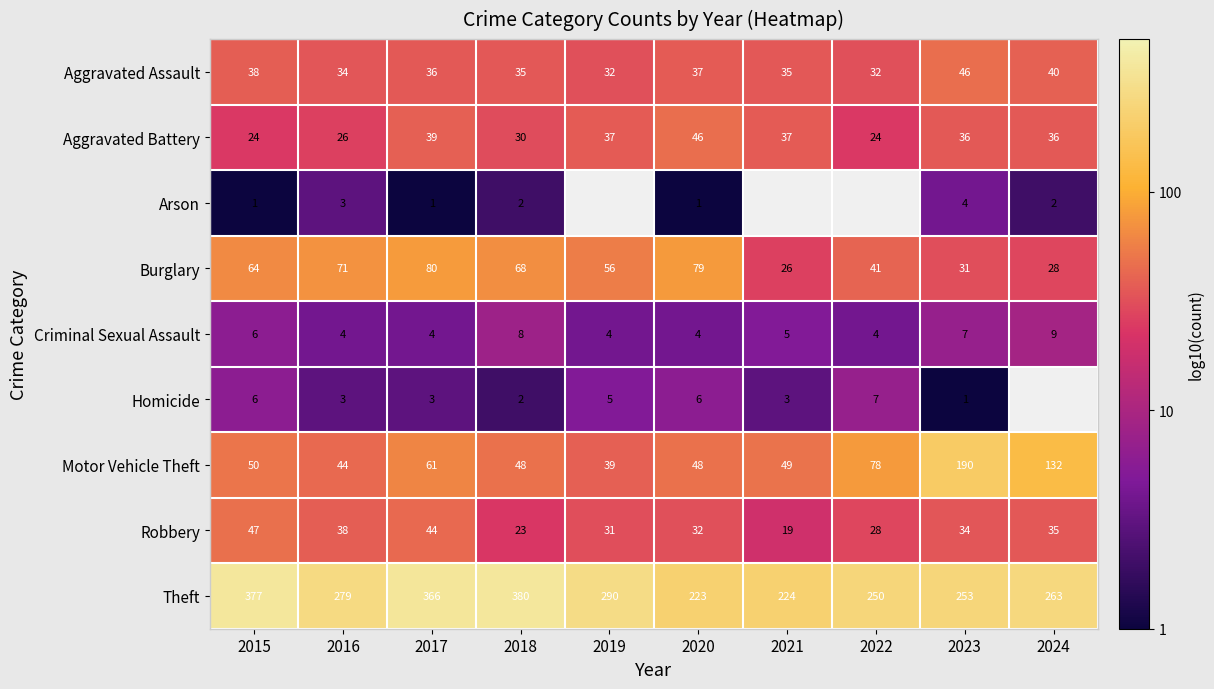

Is the value of Theft at 2023 greater than the value of Aggravated Assault at 2024?

Yes